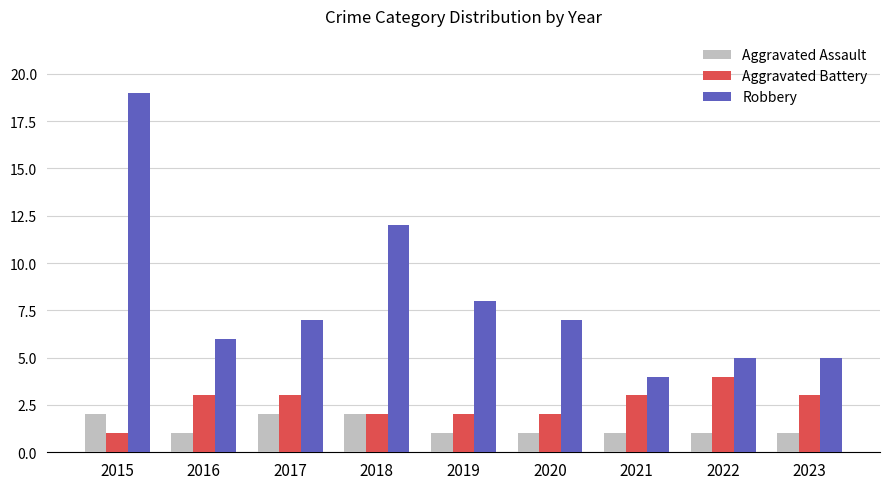

Reading left to right, list all the values displayed in this chart.

Aggravated Assault: 2	1	2	2	1	1	1	1	1
Aggravated Battery: 1	3	3	2	2	2	3	4	3
Robbery: 19	6	7	12	8	7	4	5	5